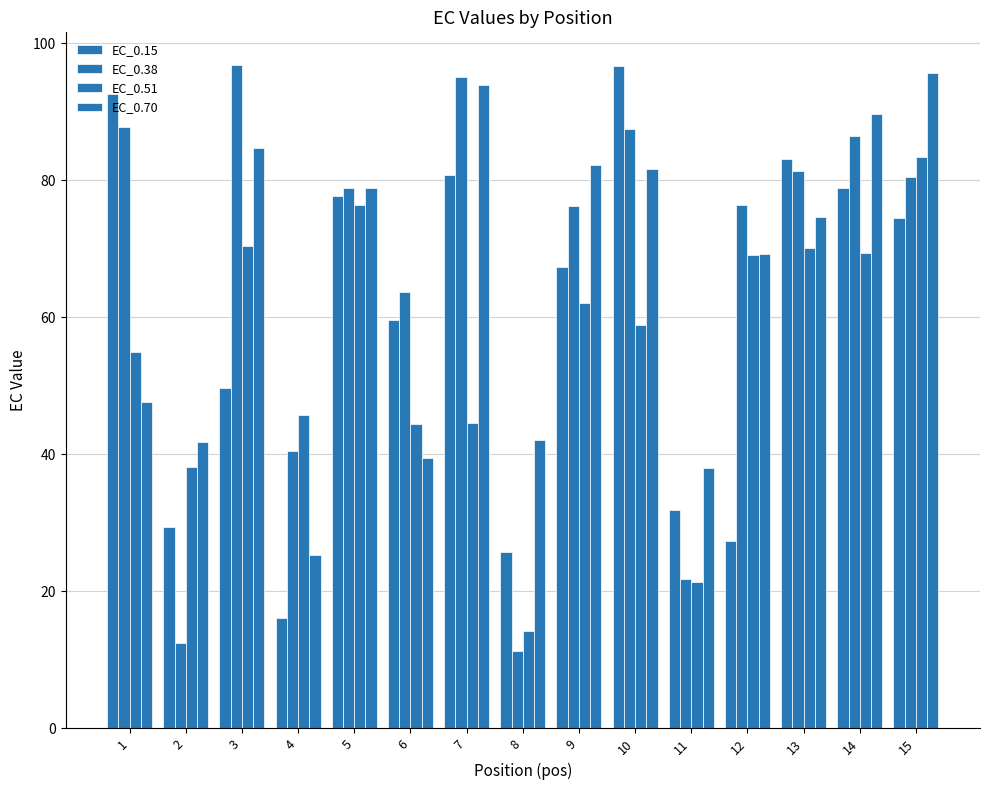

How many categories are shown in the chart?

15